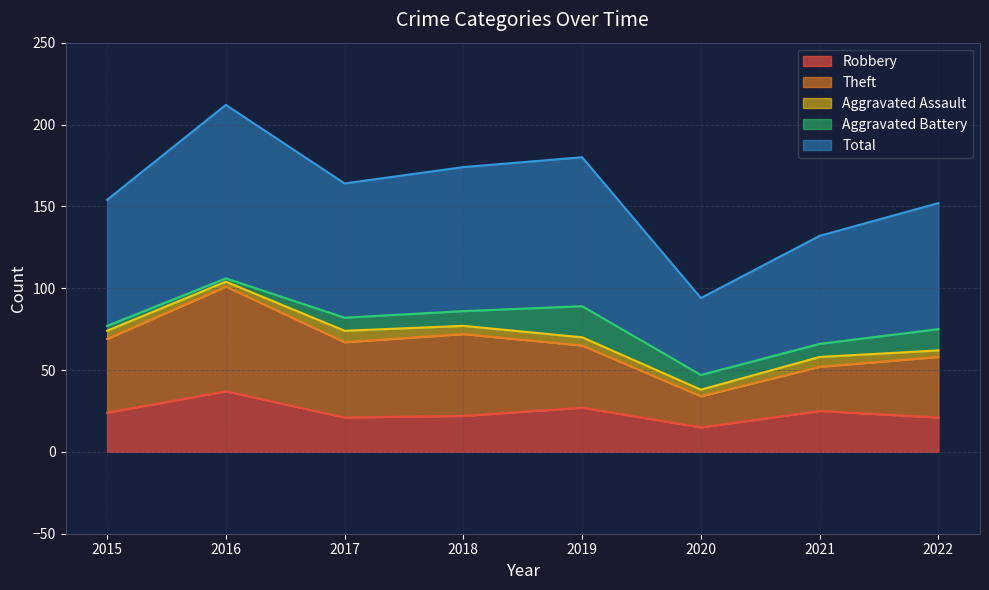

True or false: Total and Robbery cross at least once.

False